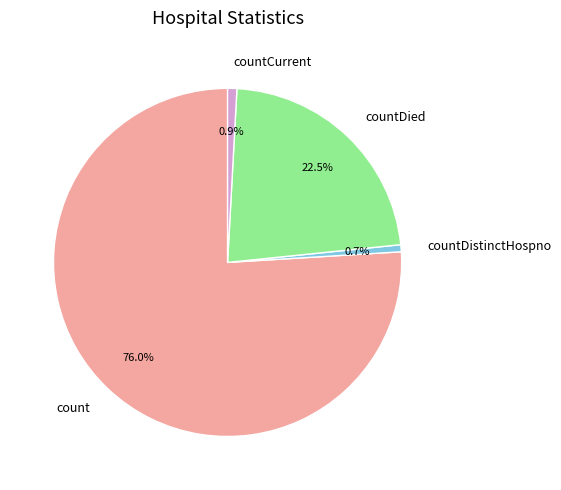

The countDistinctHospno slice represents 9% of the pie. True or false?

False